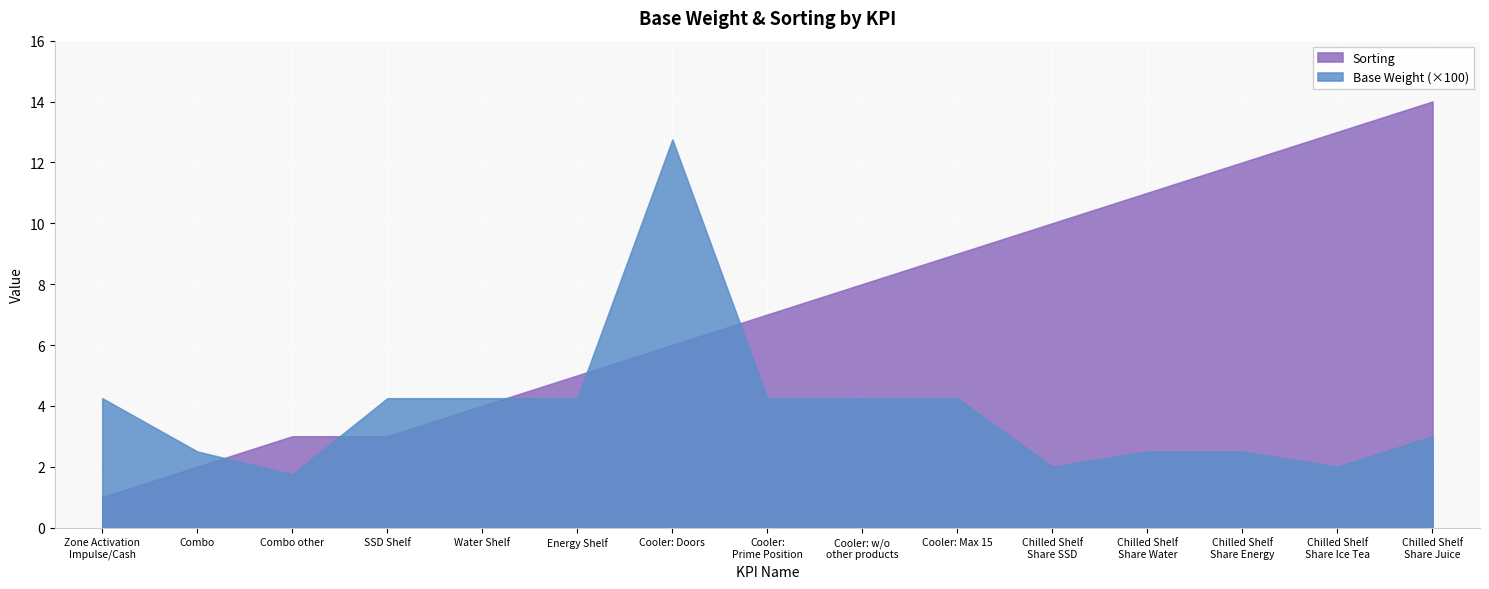

At which label does Sorting first exceed 7?

Cooler: w/o
other products